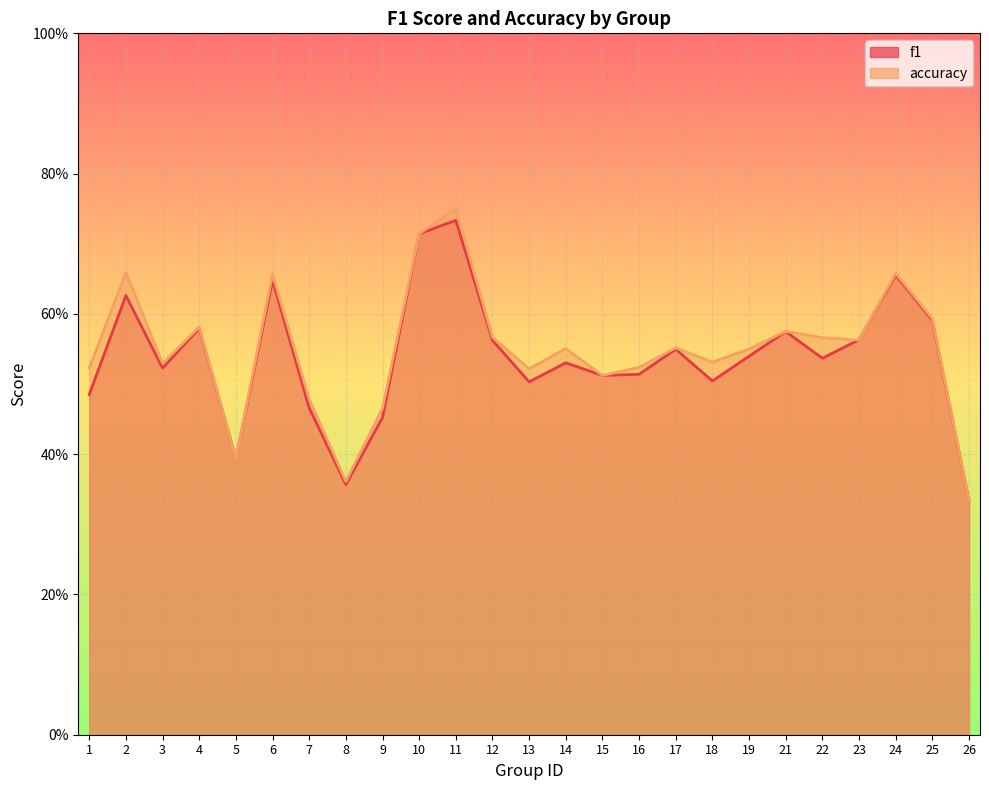

At which label is accuracy closest to 0?

26